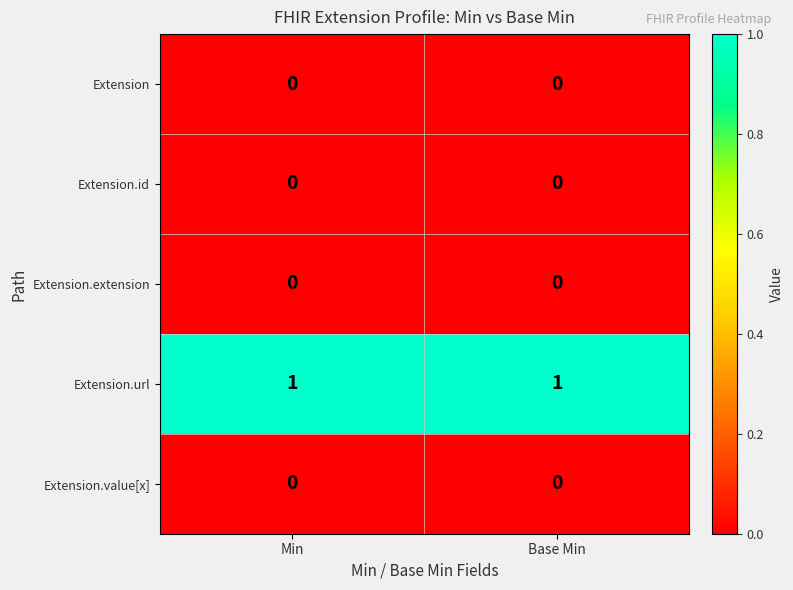

Which series has the largest total across all categories?

Extension.url